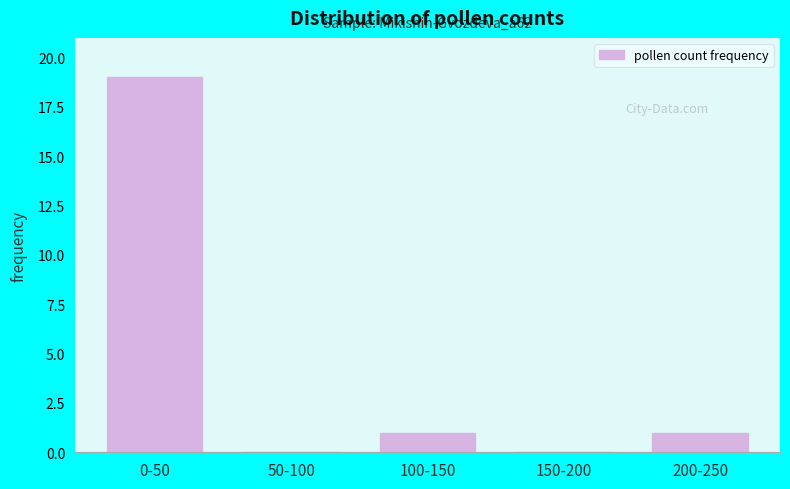

Reading left to right, list all the values displayed in this chart.

0-50=19	50-100=0	100-150=1	150-200=0	200-250=1